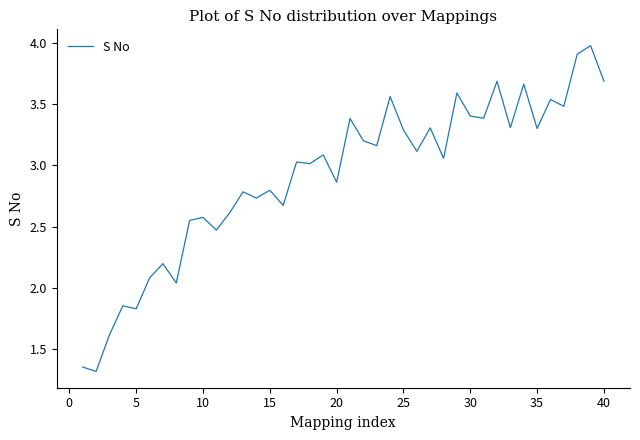

What is the smallest value displayed?

1.3